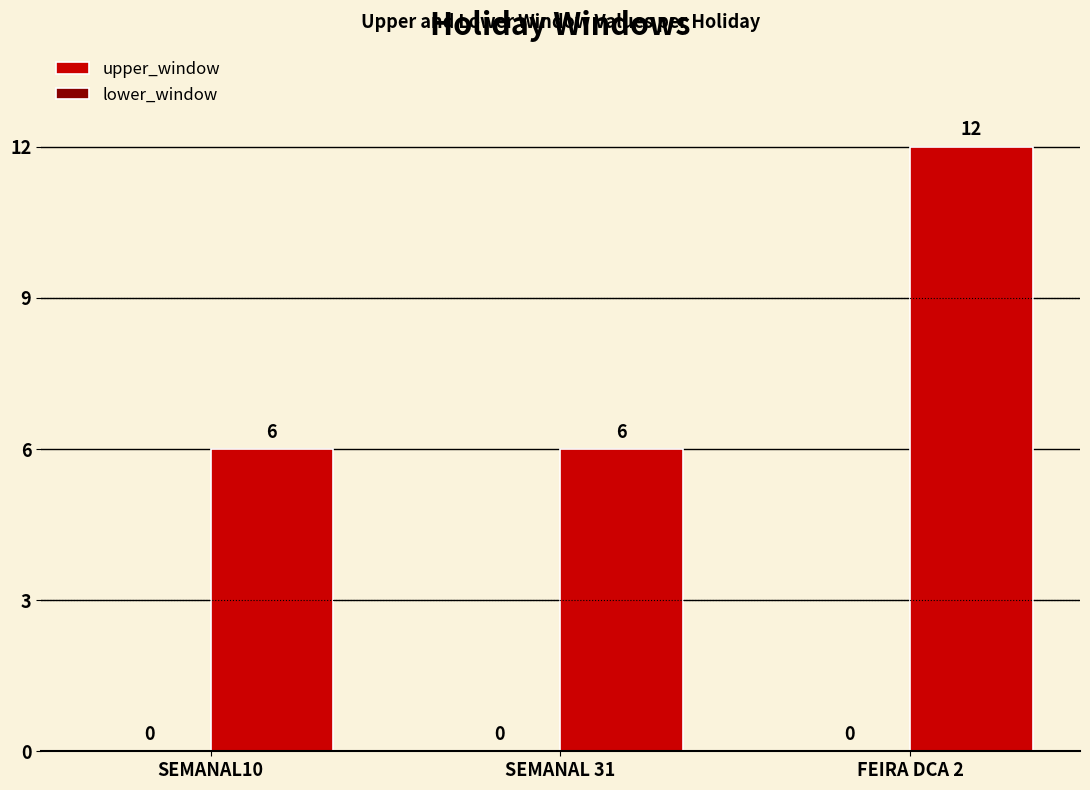

Does the chart contain any negative values?

No